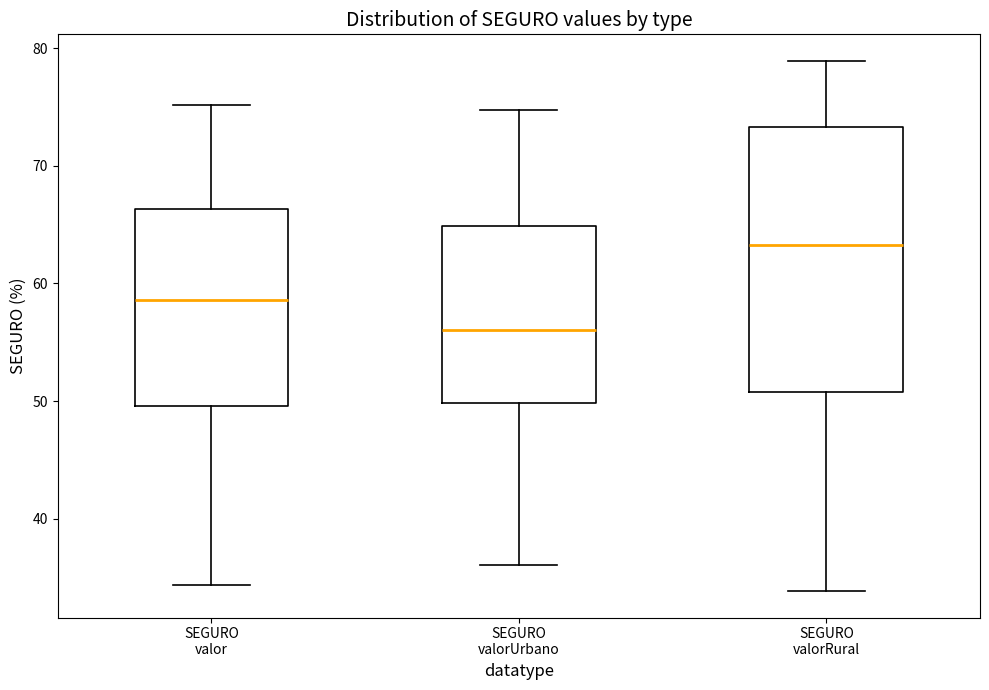

Where does the median line of the box for SEGURO valorUrbano sit on the y-axis? The values are not printed on the chart, so give them approximately, as read against the axis.

56